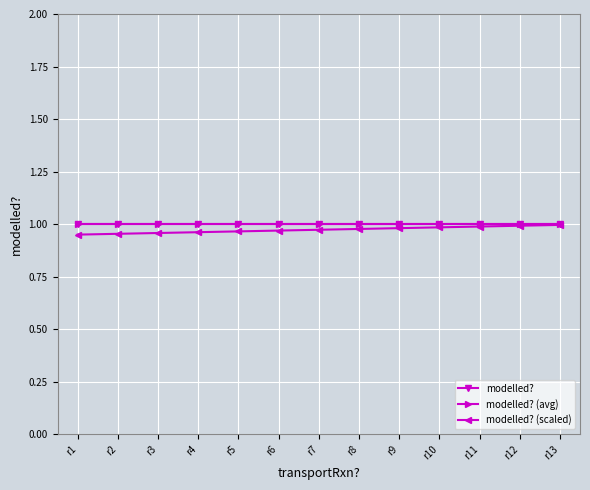

Which series has the largest range (max minus min)?

modelled? (scaled)